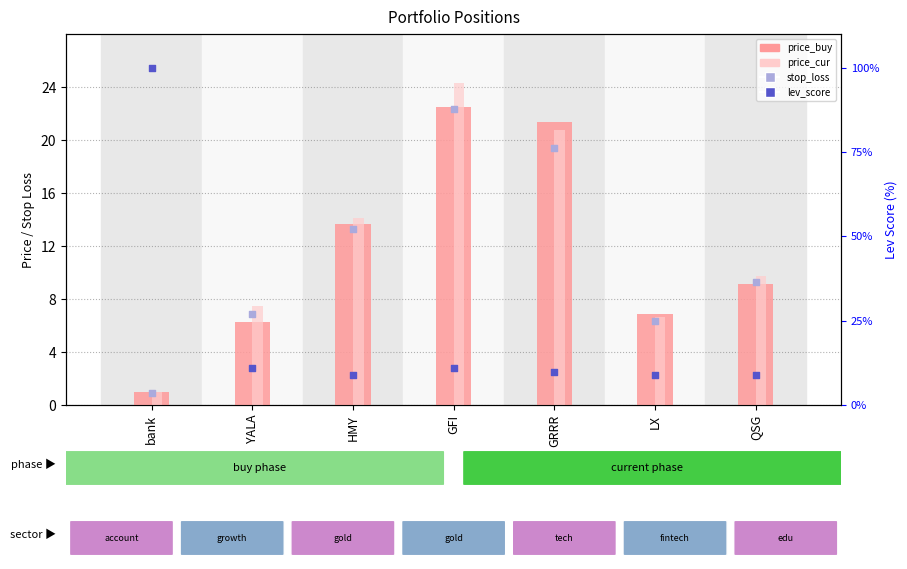

Which series contains the lowest Y value?

stop_loss